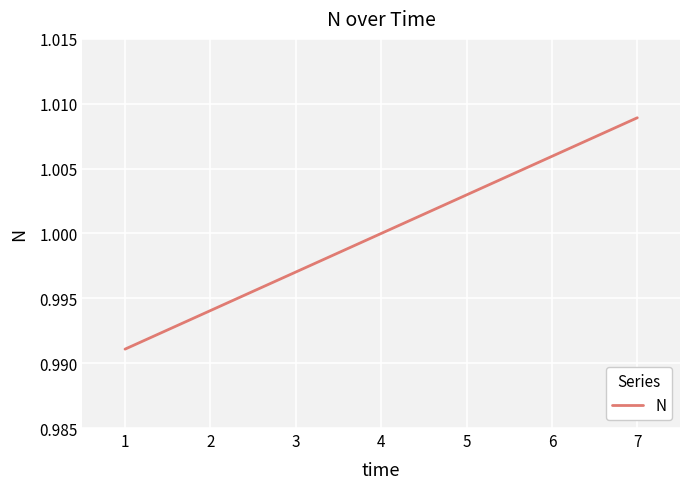

What is the sum of all values?

7.0